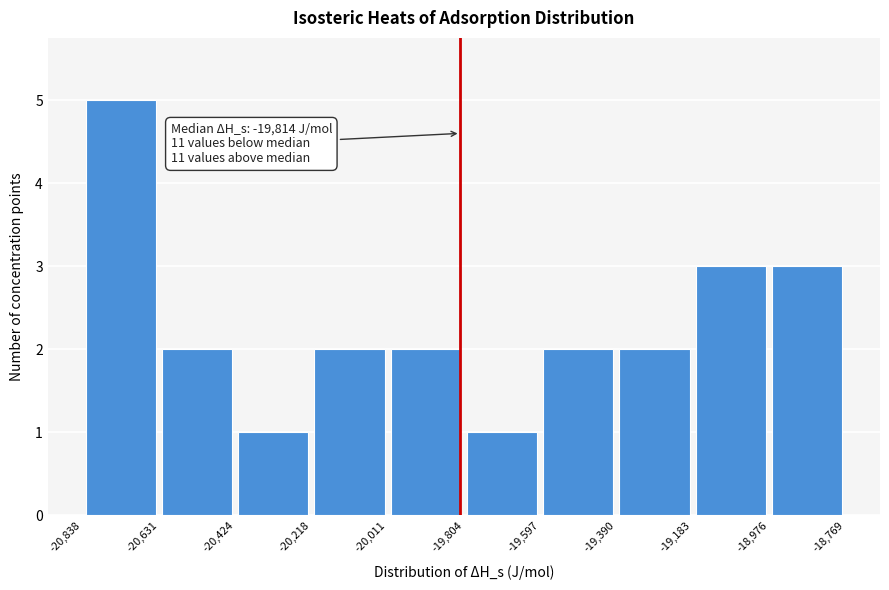

Which range on the x-axis has the tallest bar?

-20,838 to -20,631